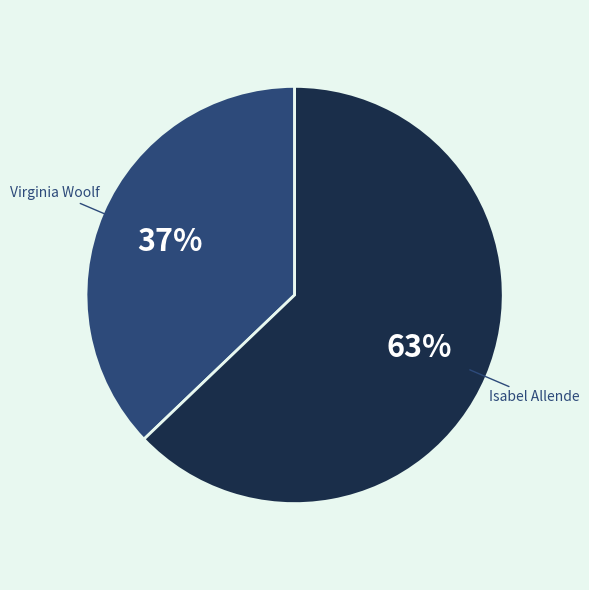

True or false: Isabel Allende accounts for 77% of the total.

False